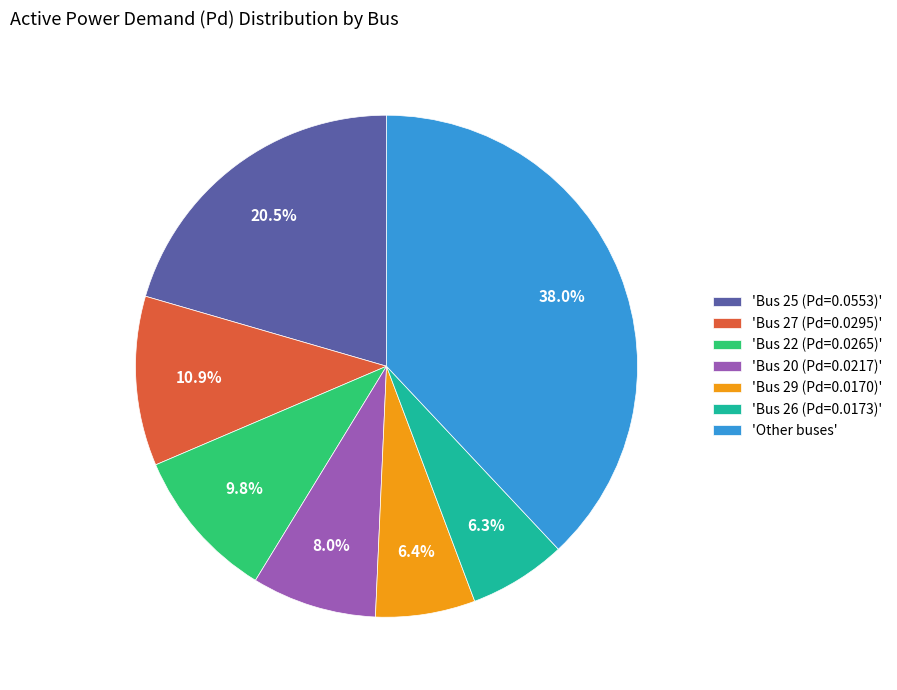

How many slices are in this pie chart?

7